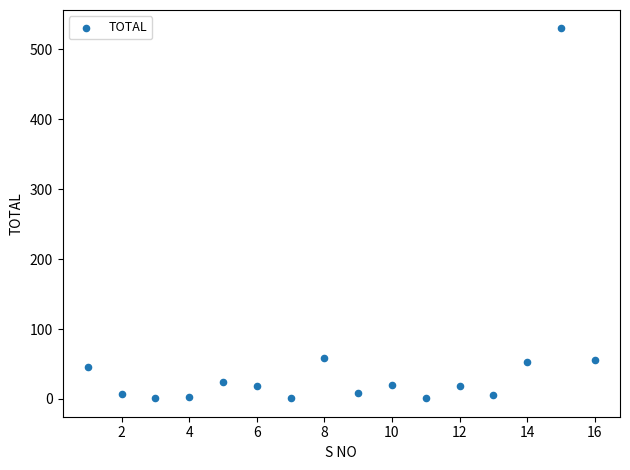

What is the range of Y values (max minus min)?

529